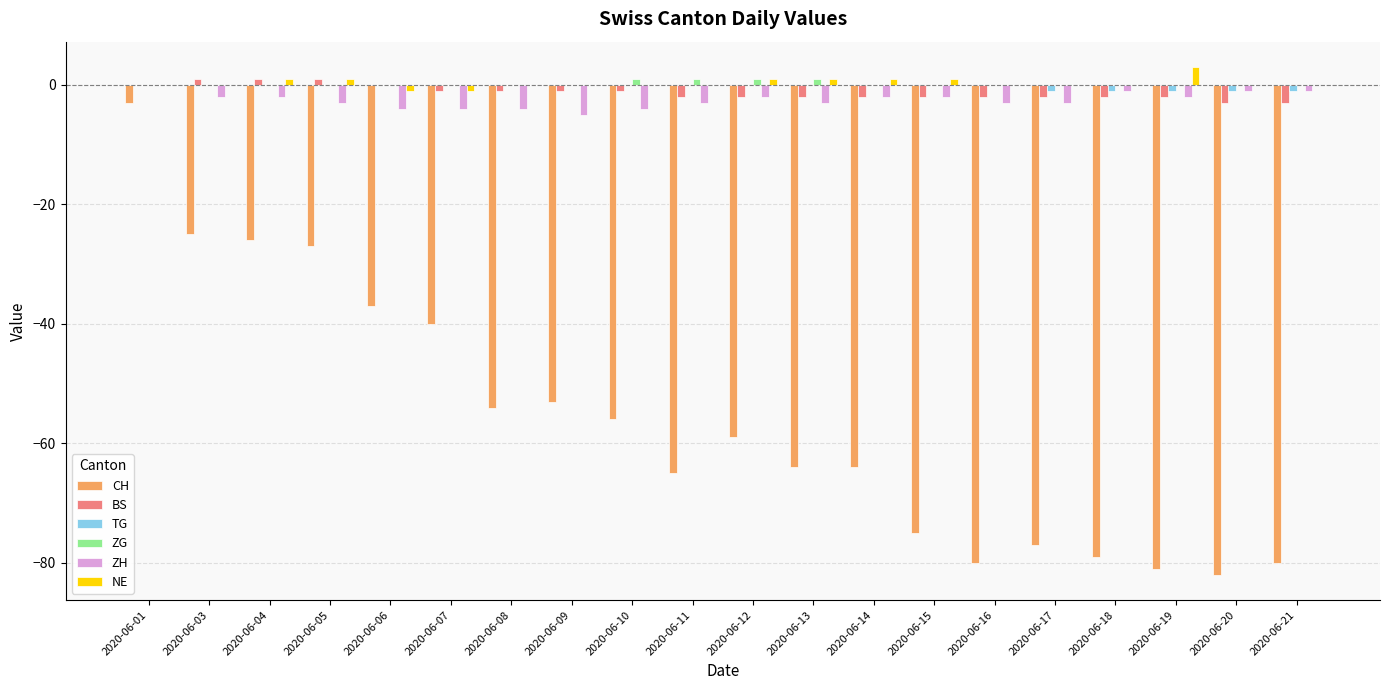

Count the number of categories in the chart.

20